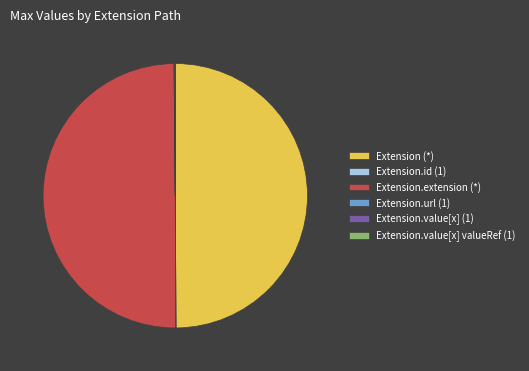

The Extension (*) slice represents 37% of the pie. True or false?

False